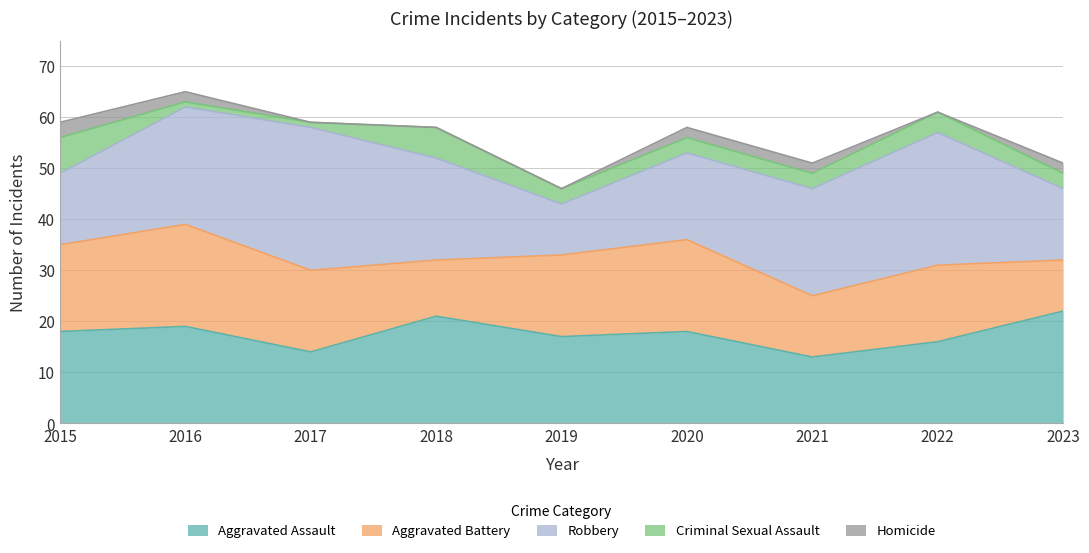

At which category is the sum across all series the highest?

2016